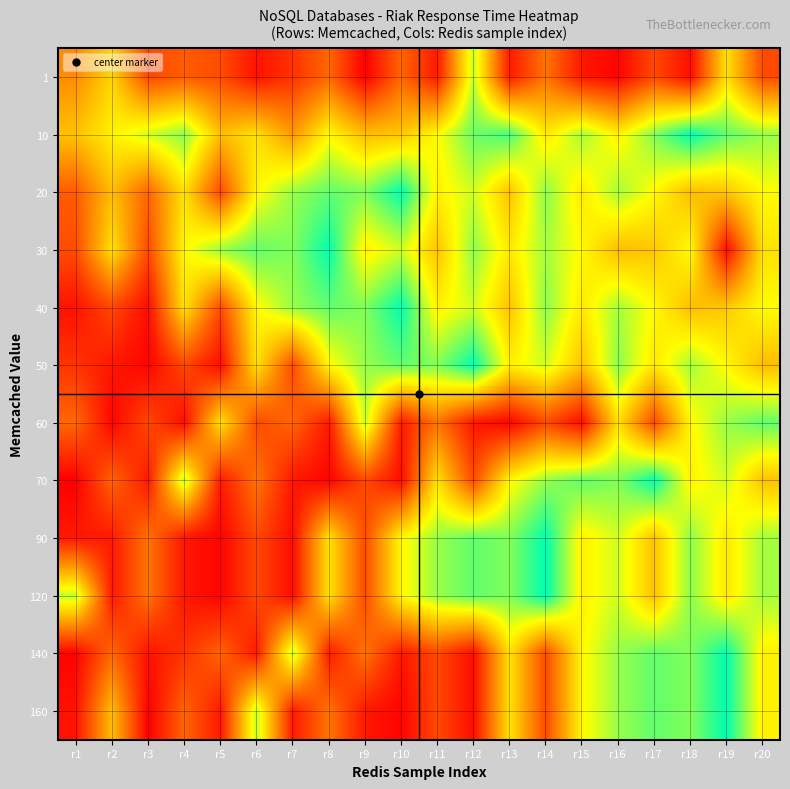

What is the total value across all series at r8?

301480